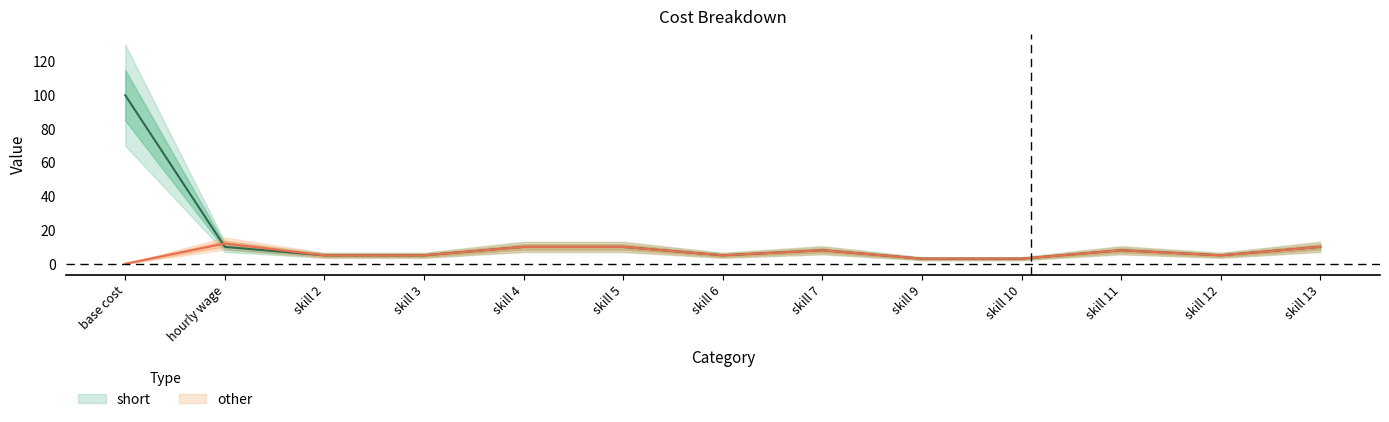

True or false: short has a value of 2 at skill 4.

False